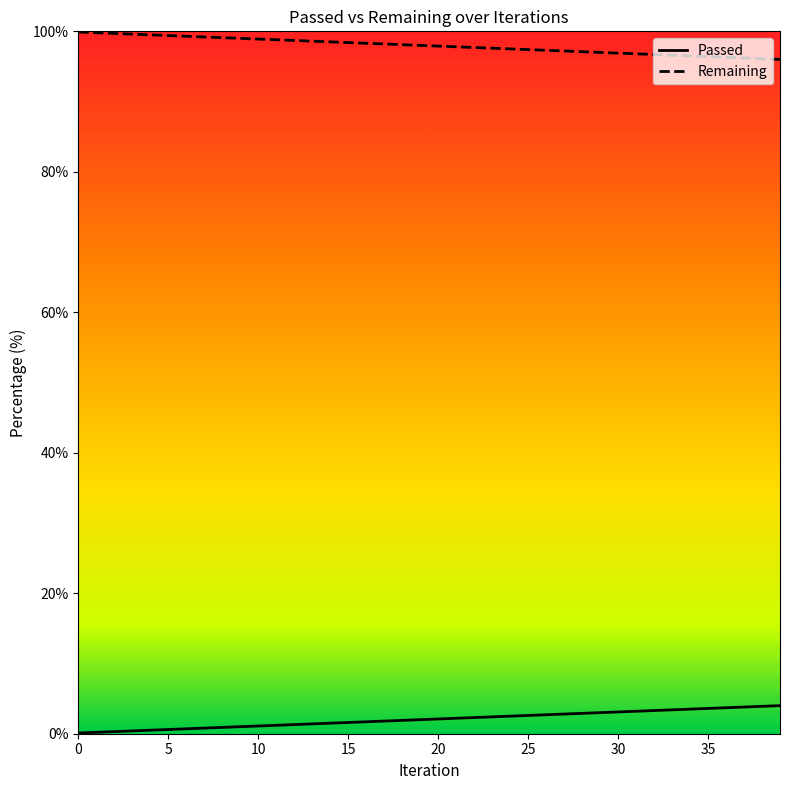

What is the greatest value displayed?

99.9